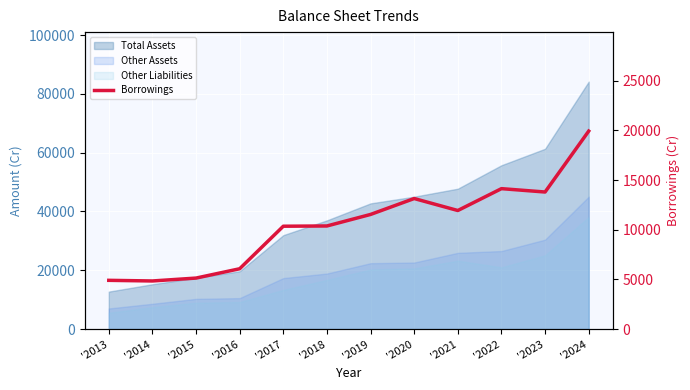

What is the average value?

10509